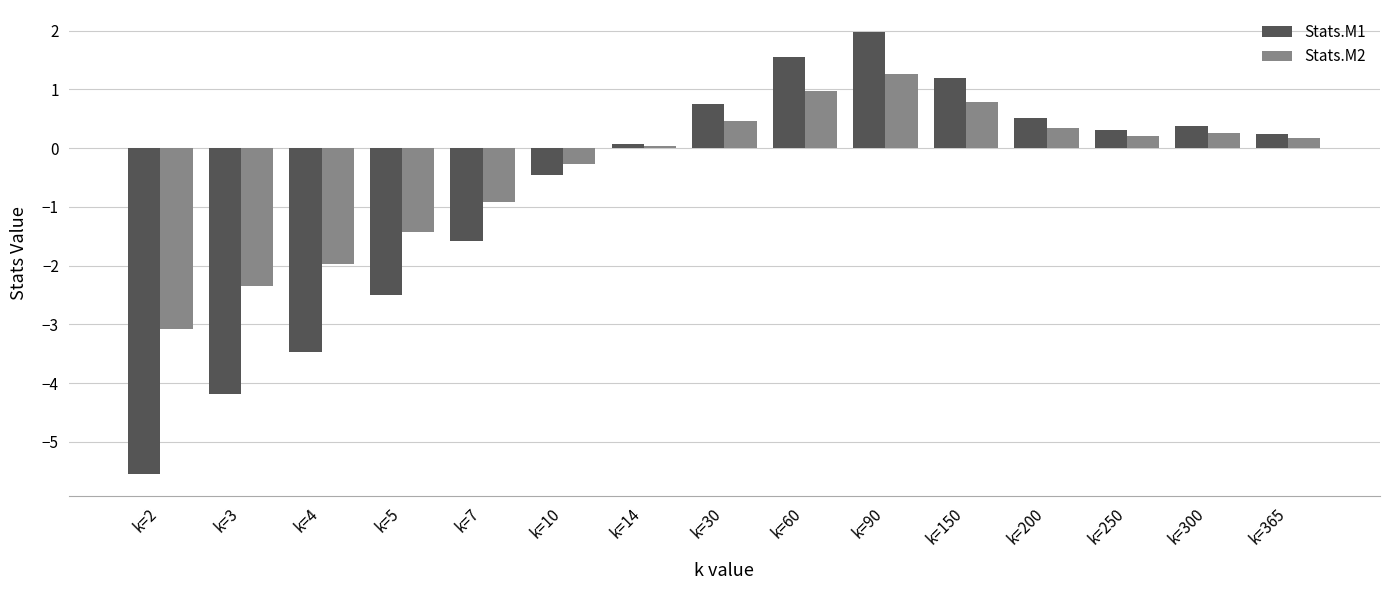

How many distinct data groups are displayed?

2